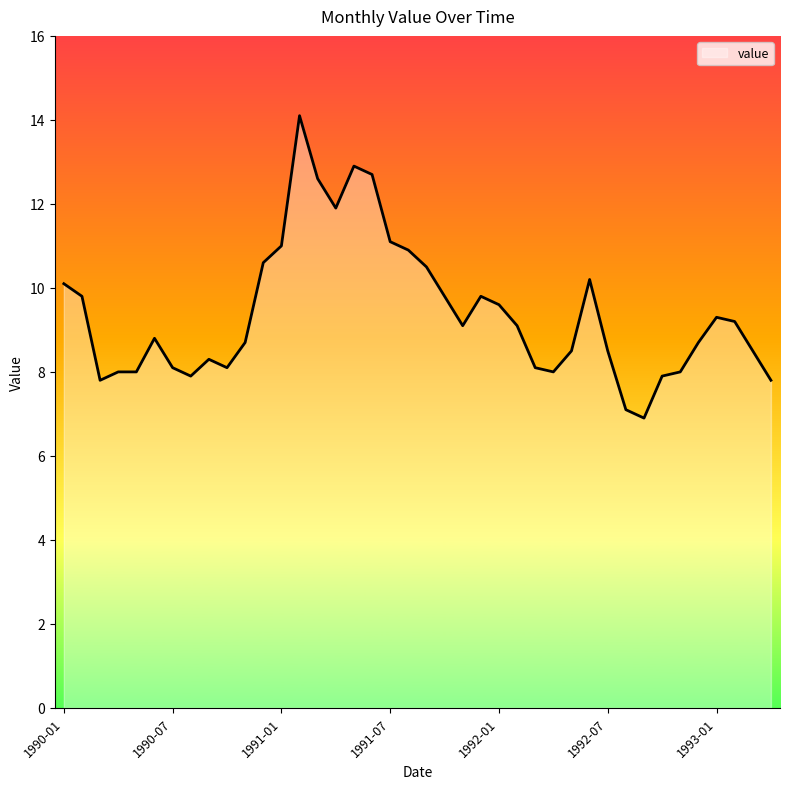

What is the maximum value shown in the chart?

14.1